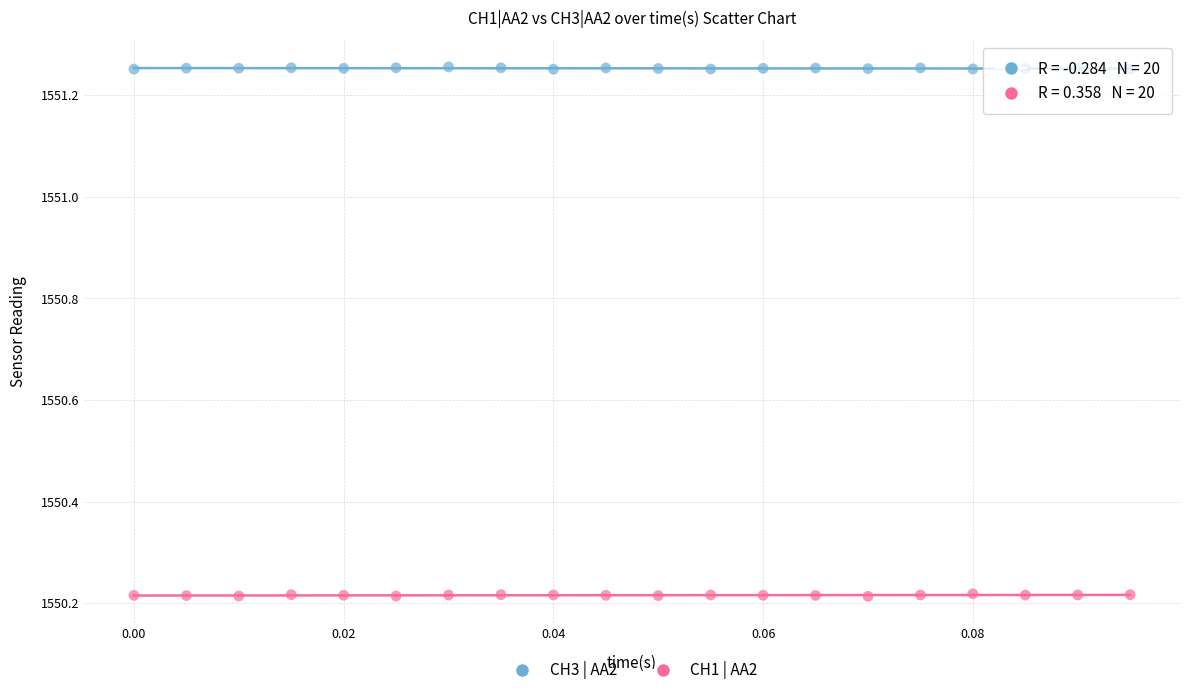

Which series contains the lowest Y value?

CH1 | AA2